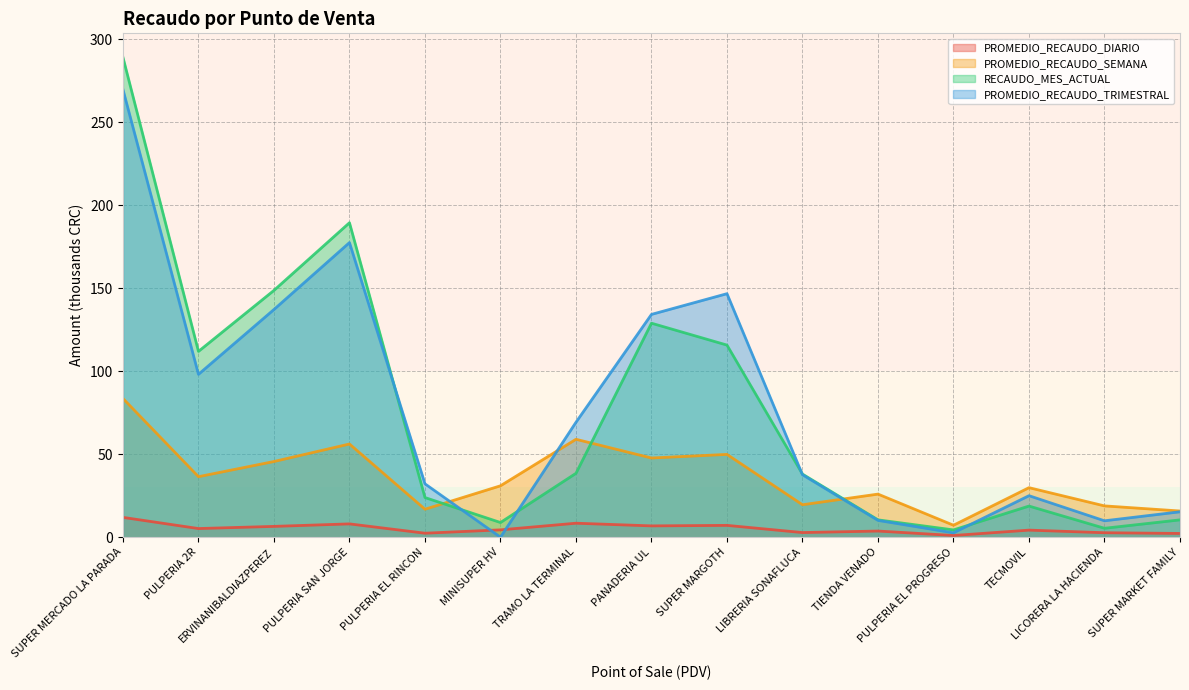

At how many categories does at least one series exceed 102?

6